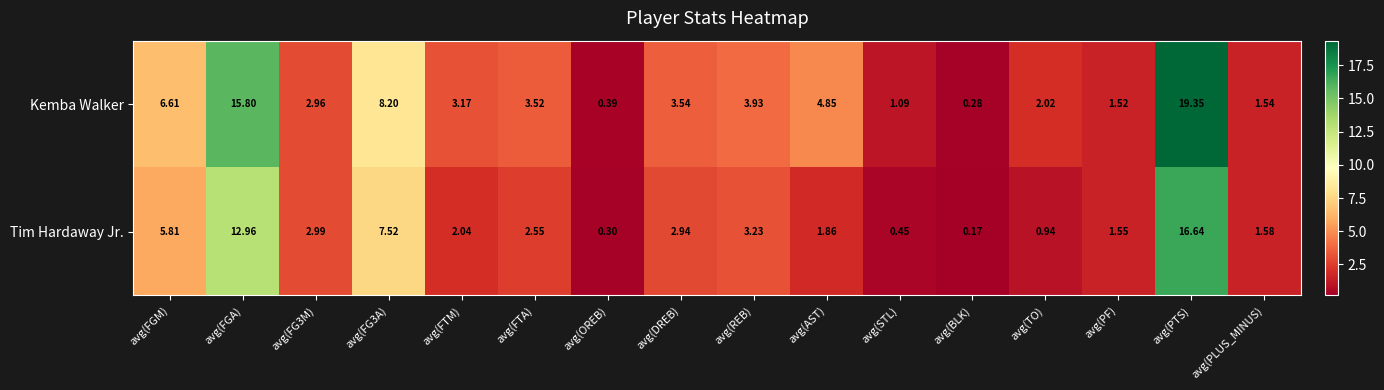

Rank the series by their maximum value, from highest to lowest.

Kemba Walker, Tim Hardaway Jr.